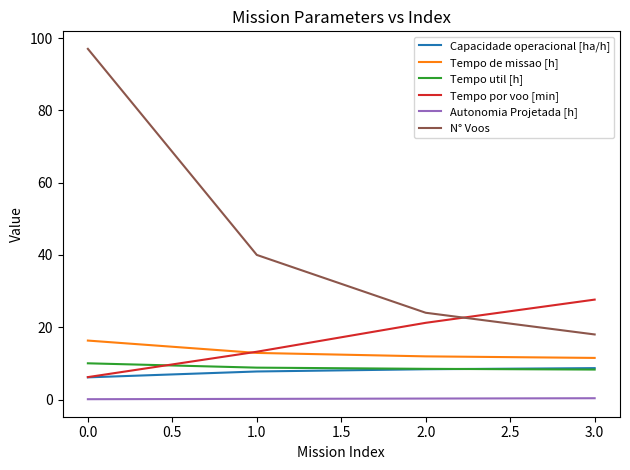

What is the minimum value shown in the chart?

0.1